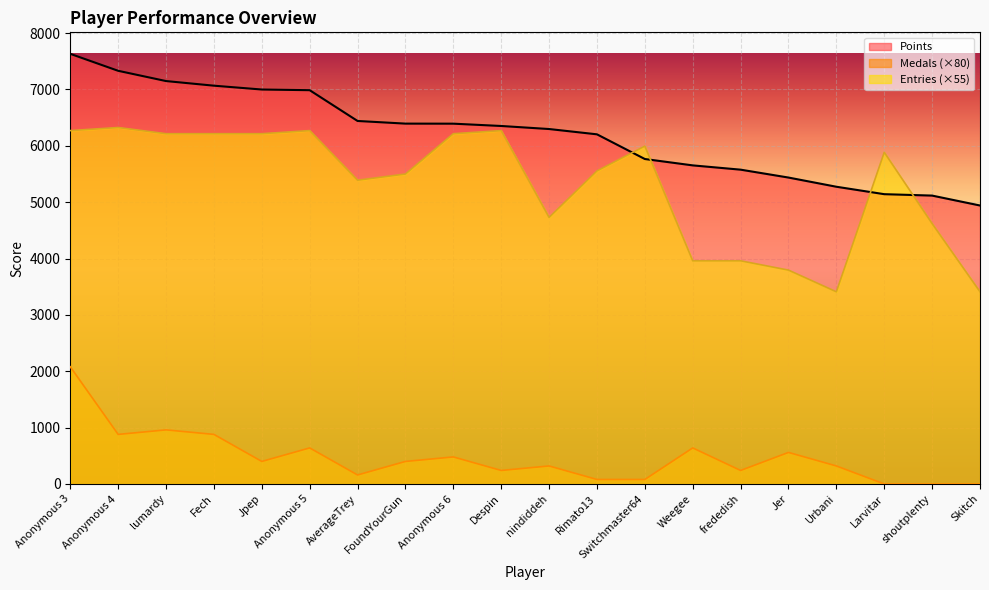

What is the maximum value for Points?

7632